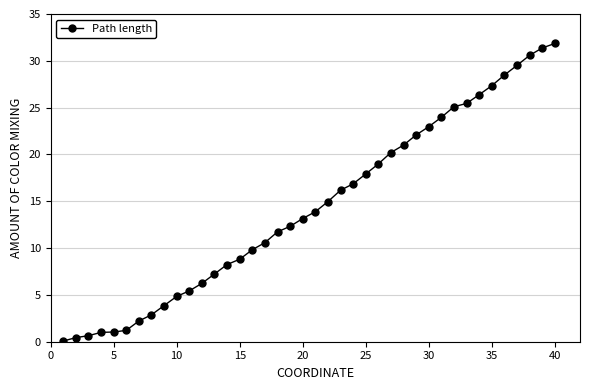

What is the greatest value displayed?

31.9